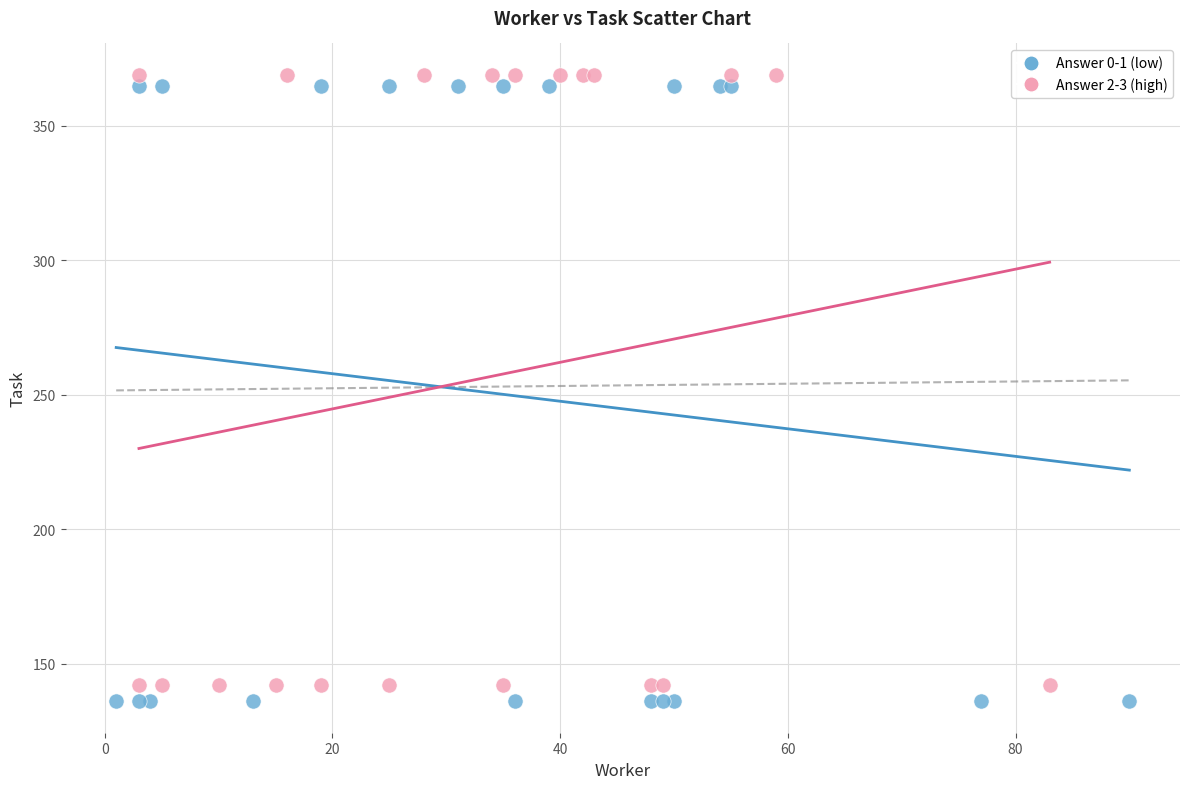

Which series contains the lowest Y value?

Answer 0-1 (low)